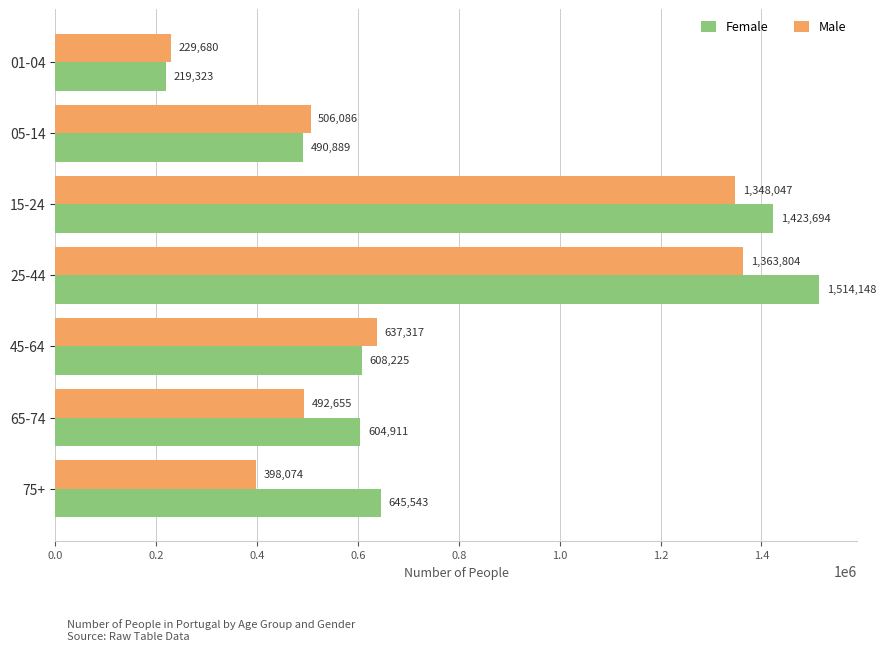

Which series has the widest spread of values?

Female